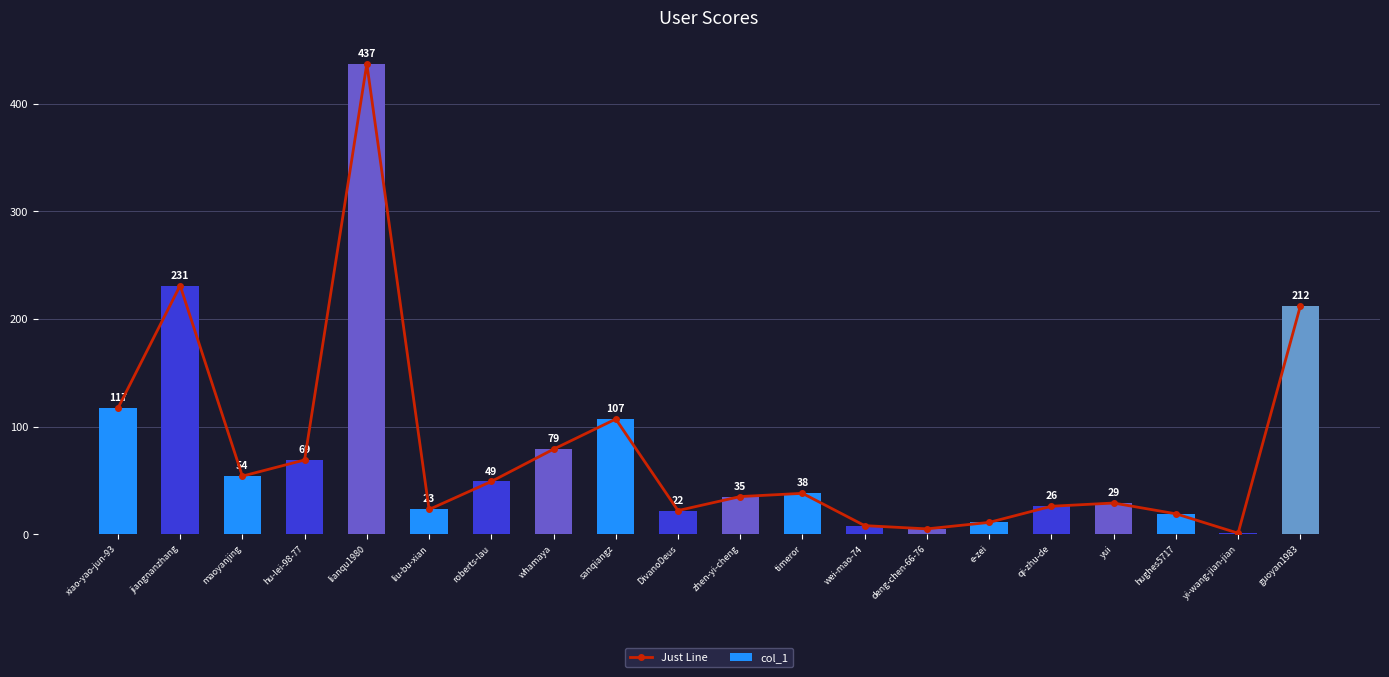

The value of col_1 at zhen-yi-cheng is 35. True or false?

True